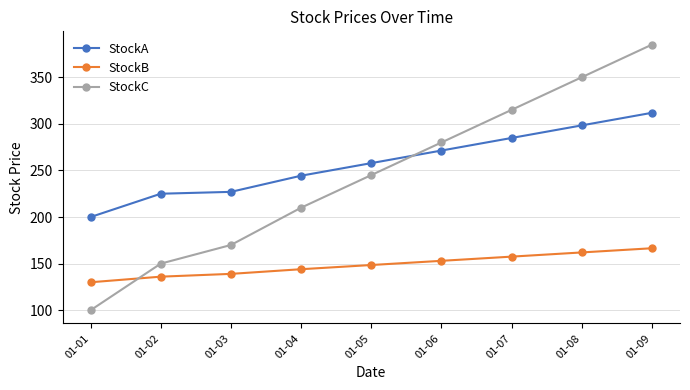

What is the average value of the StockB series?

148.5